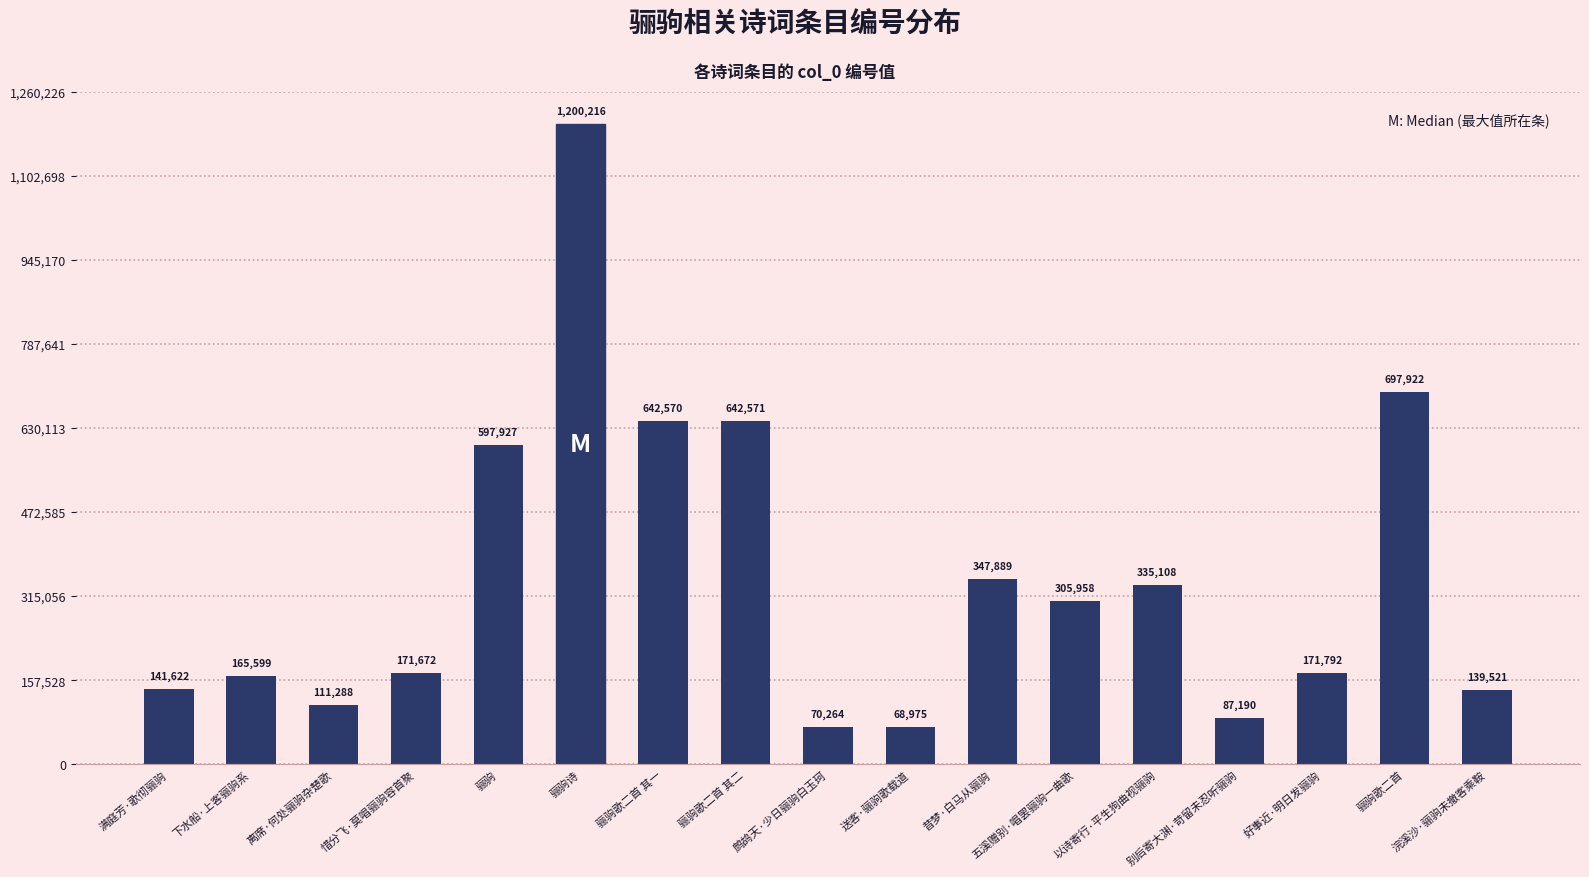

What is the sum of the values at 骊驹歌二首 其二 and 鹧鸪天·少日骊驹白玉珂?

712835